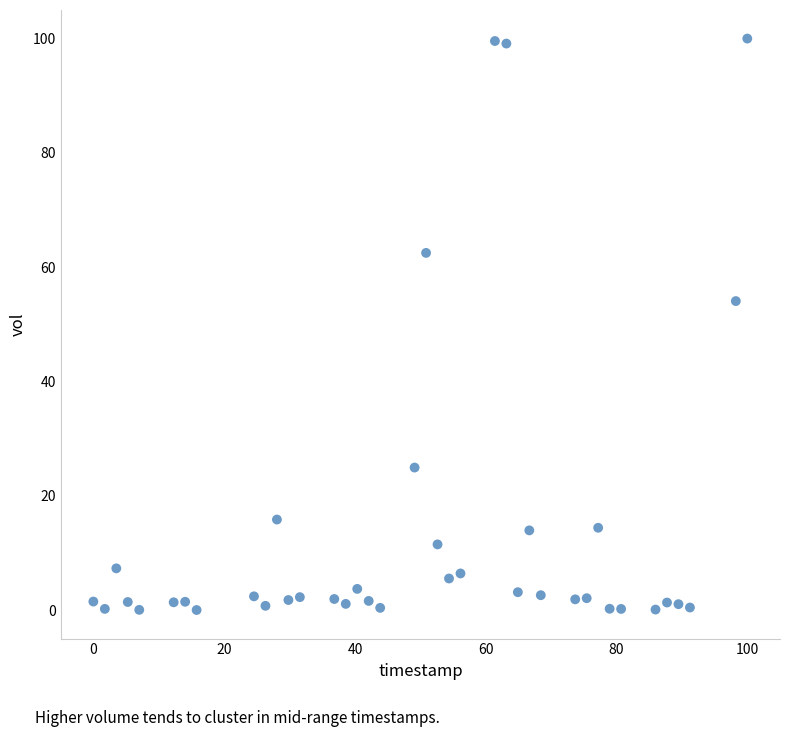

What is the range of Y values (max minus min)?

100.0